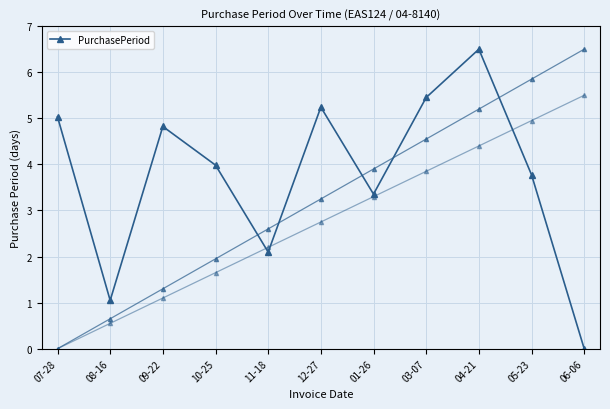

How many interior local valleys (lower than both neighbors) does the data have?

3